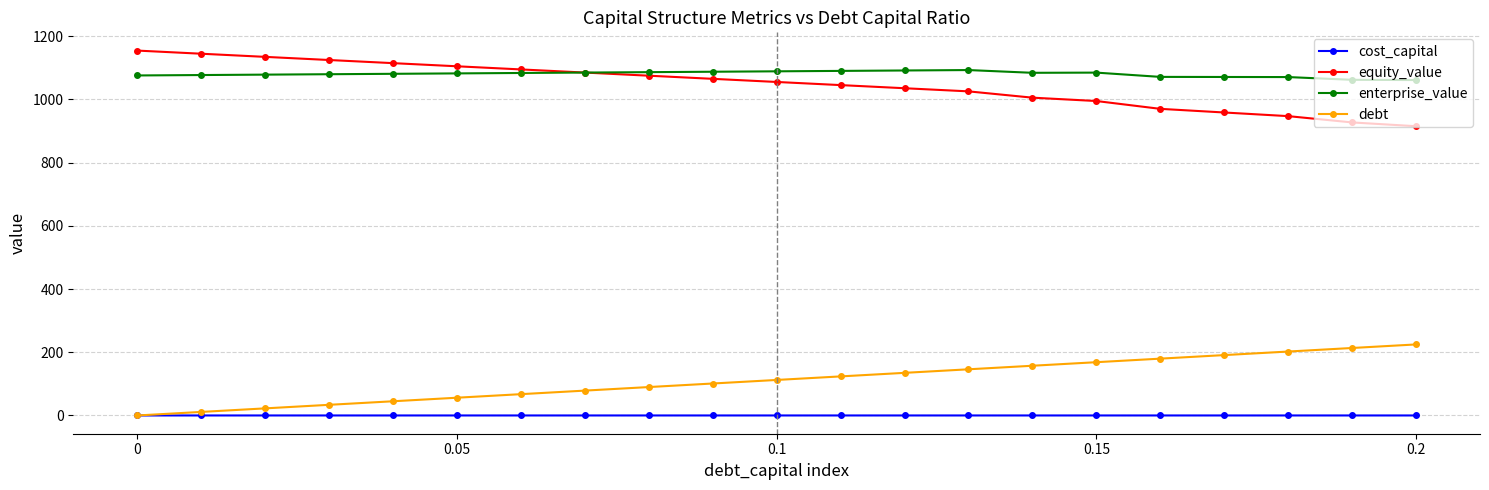

True or false: cost_capital and enterprise_value cross at least once.

False